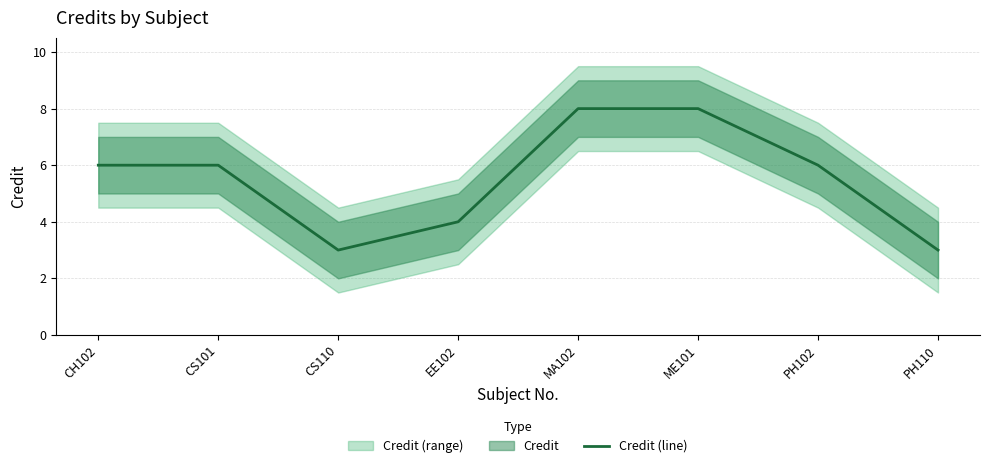

List the labels in order of value, smallest first.

CS110, PH110, EE102, CH102, CS101, PH102, MA102, ME101